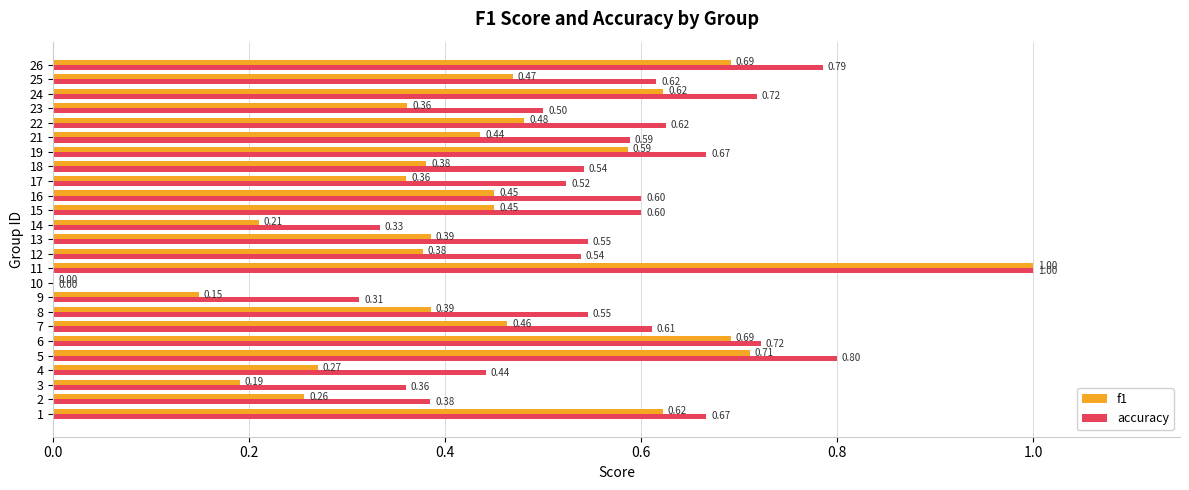

At which category is the sum across all series the highest?

11